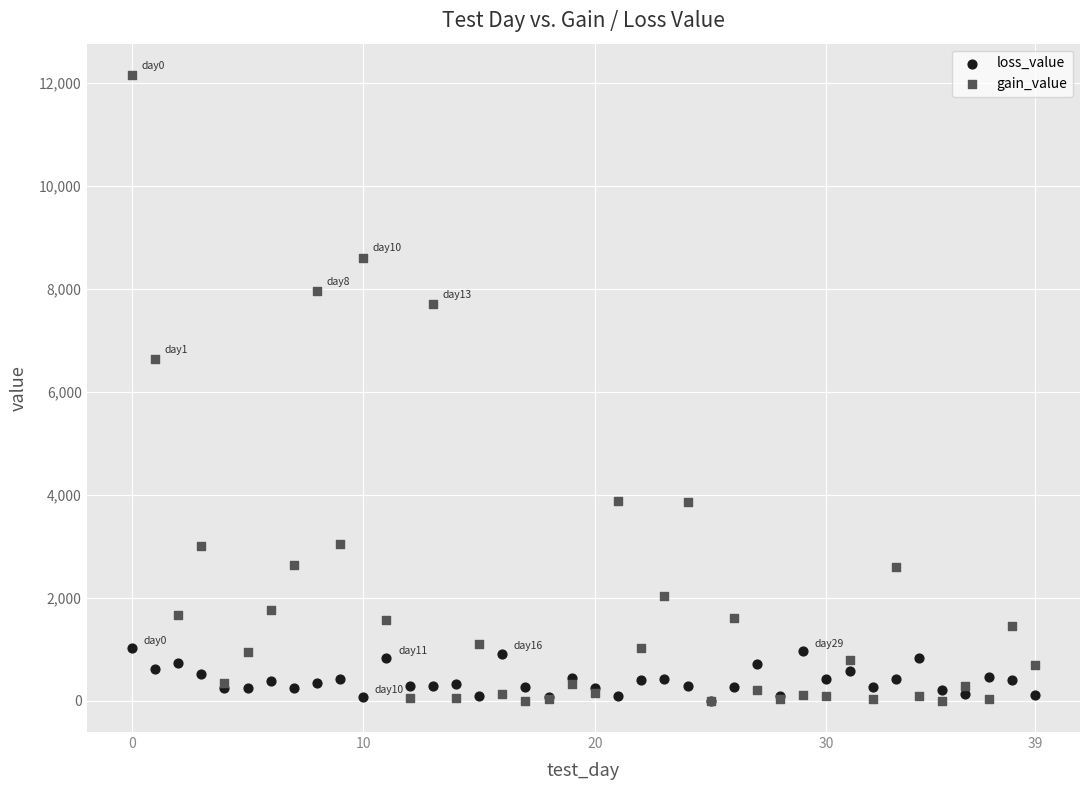

Which series reaches the maximum Y coordinate?

gain_value